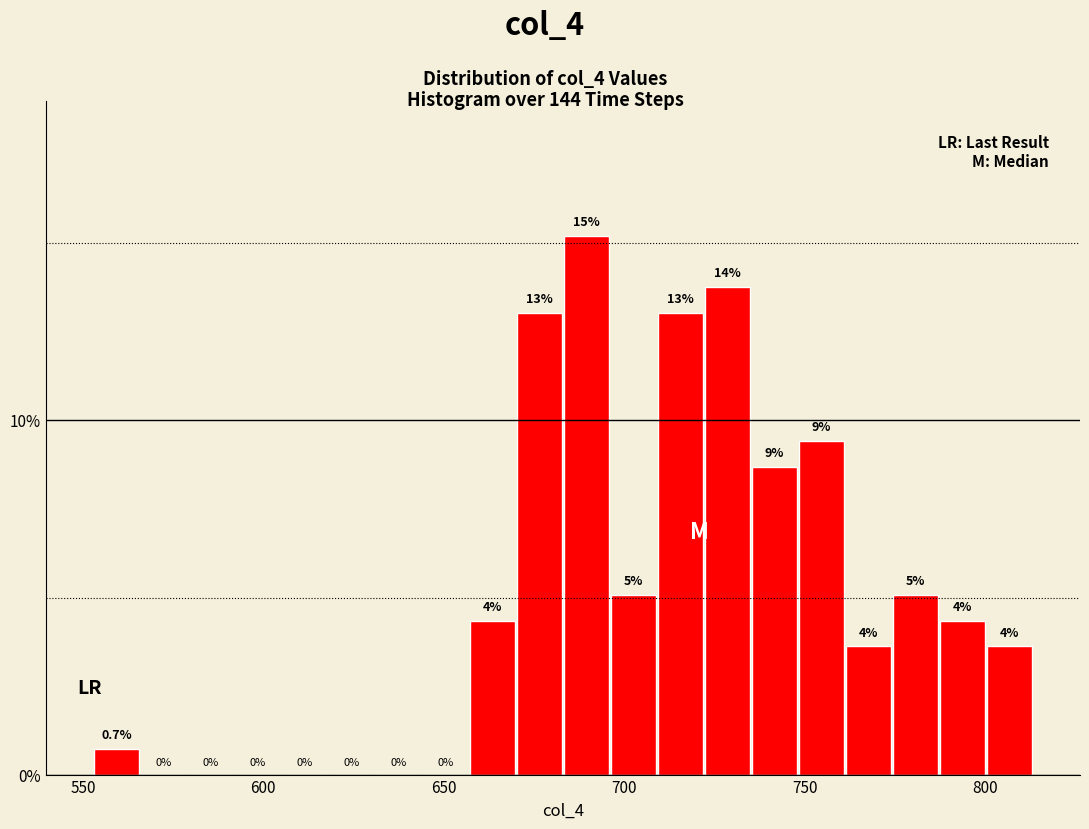

Read against the x-axis, roughly where is the centre of the tallest bar?

690